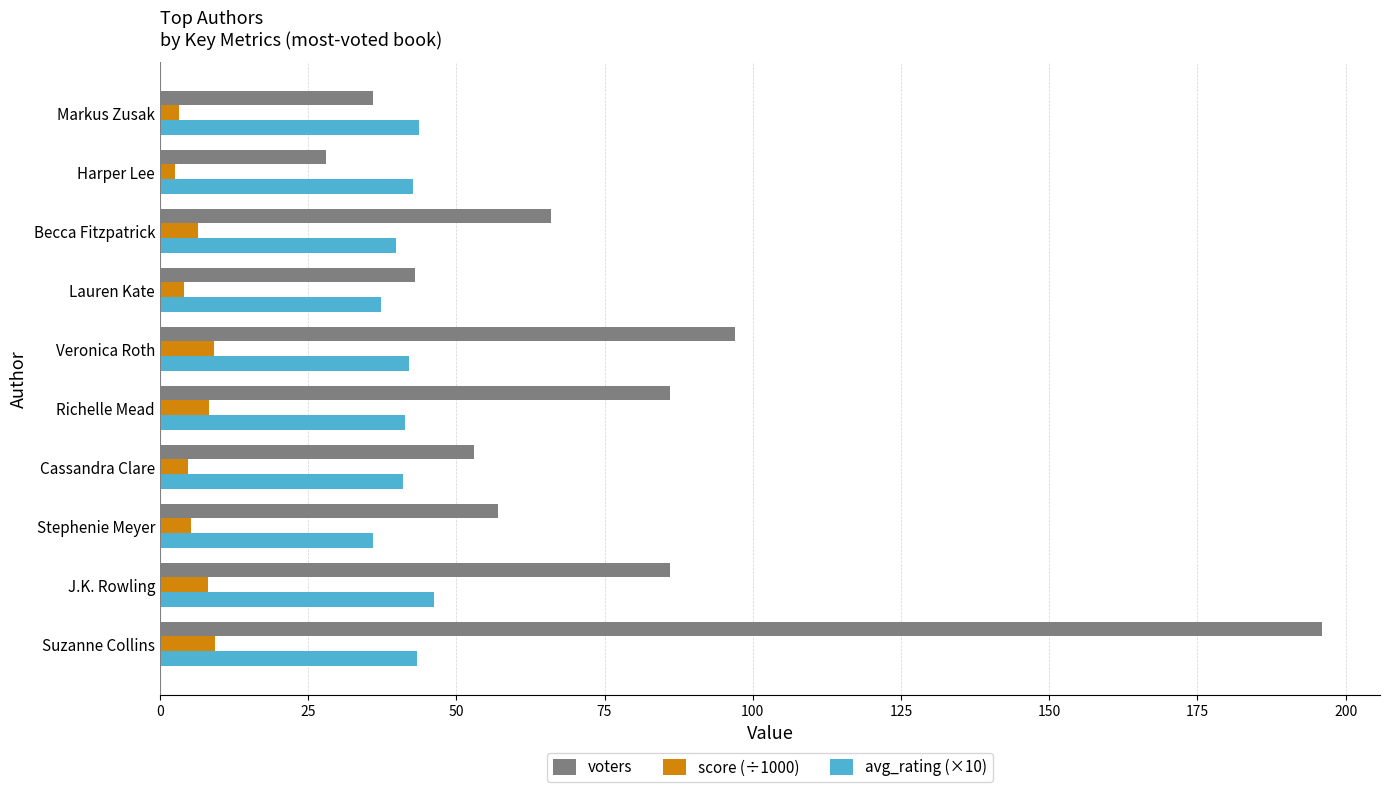

At how many categories does at least one series exceed 21?

10